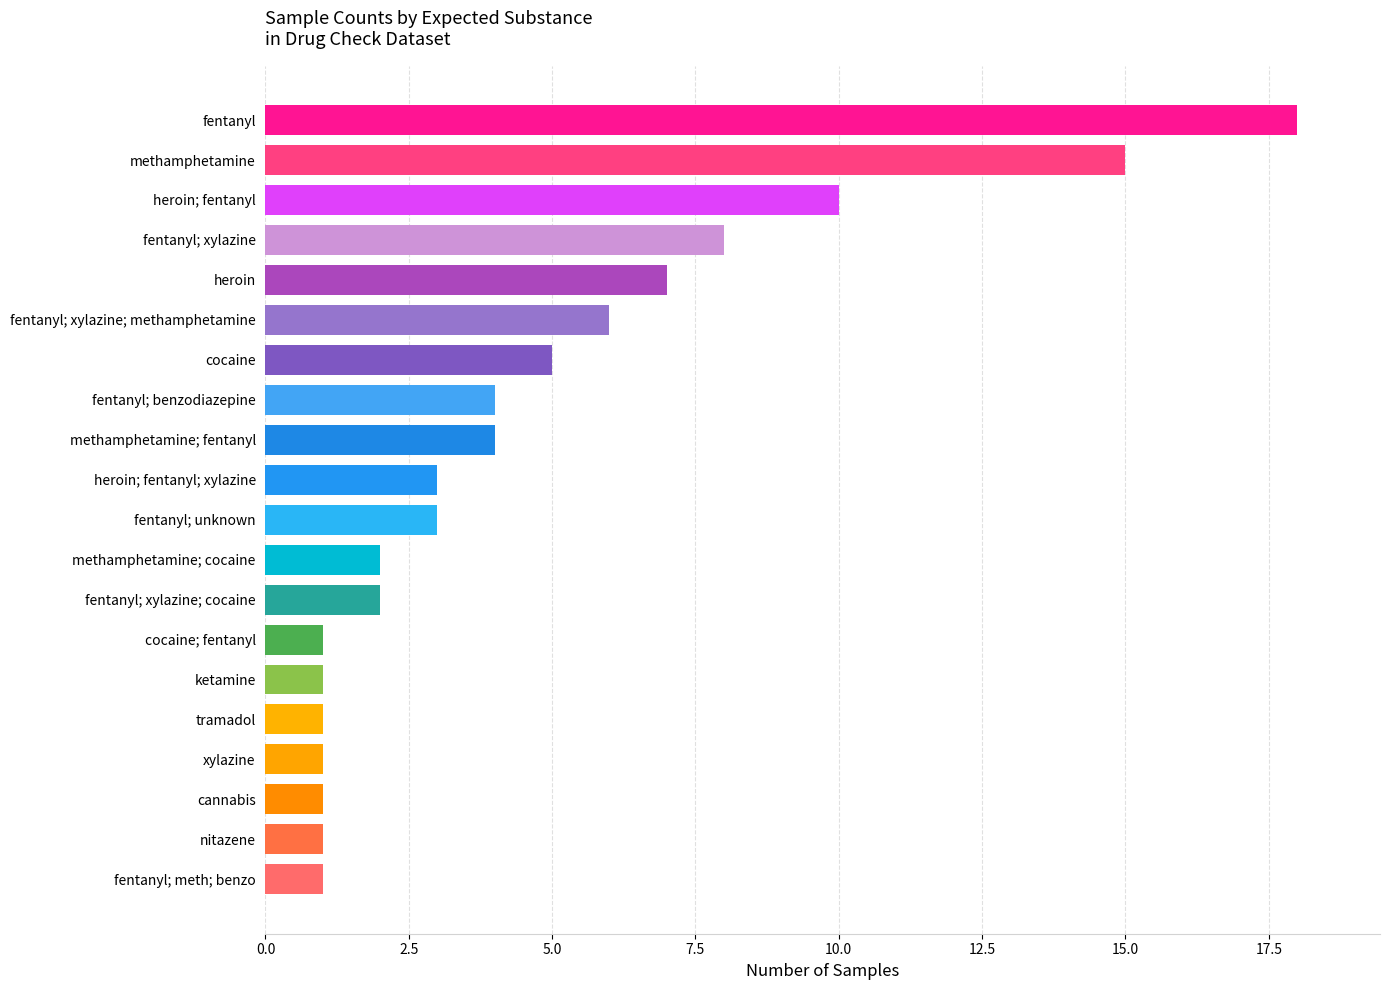

What is the sum of all values?

94